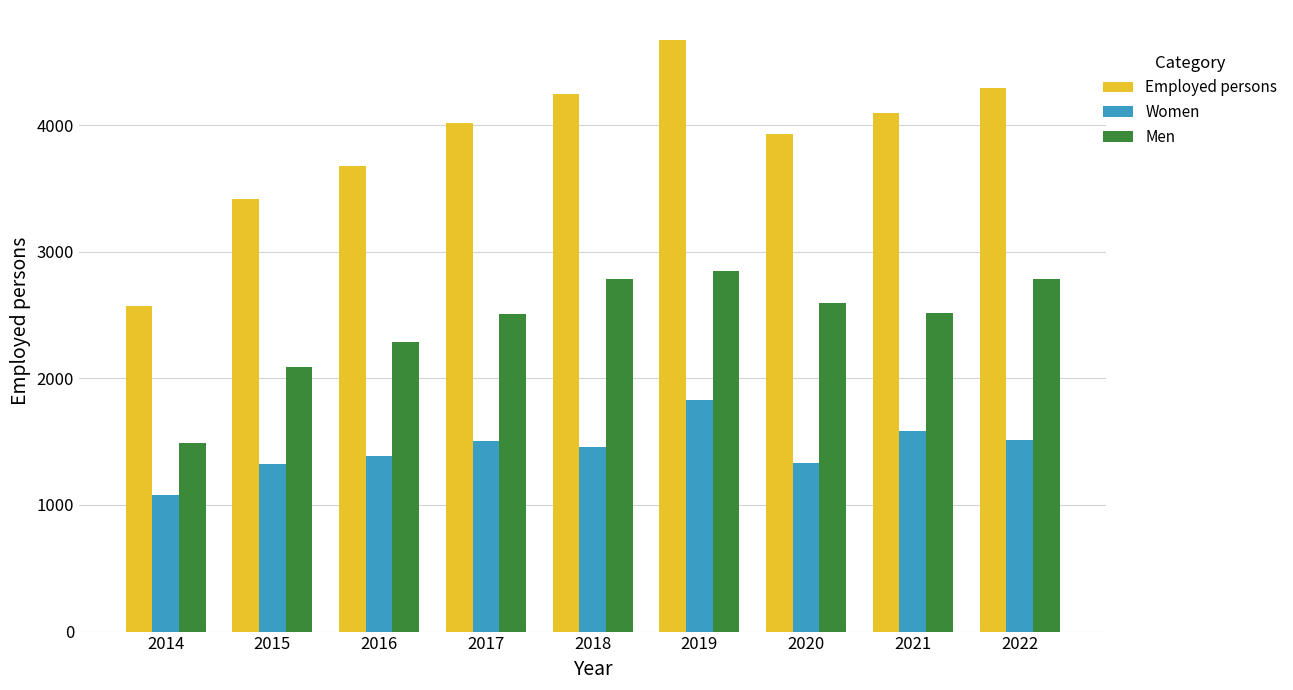

How many bars are there in each group?

3